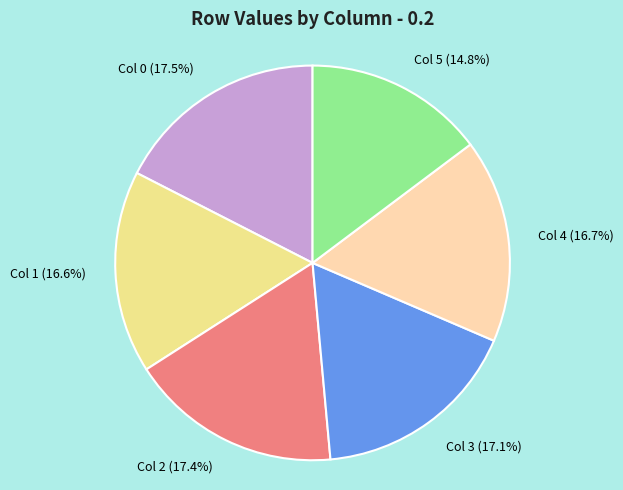

What percentage do Col 0 and Col 1 together represent?

34.1%